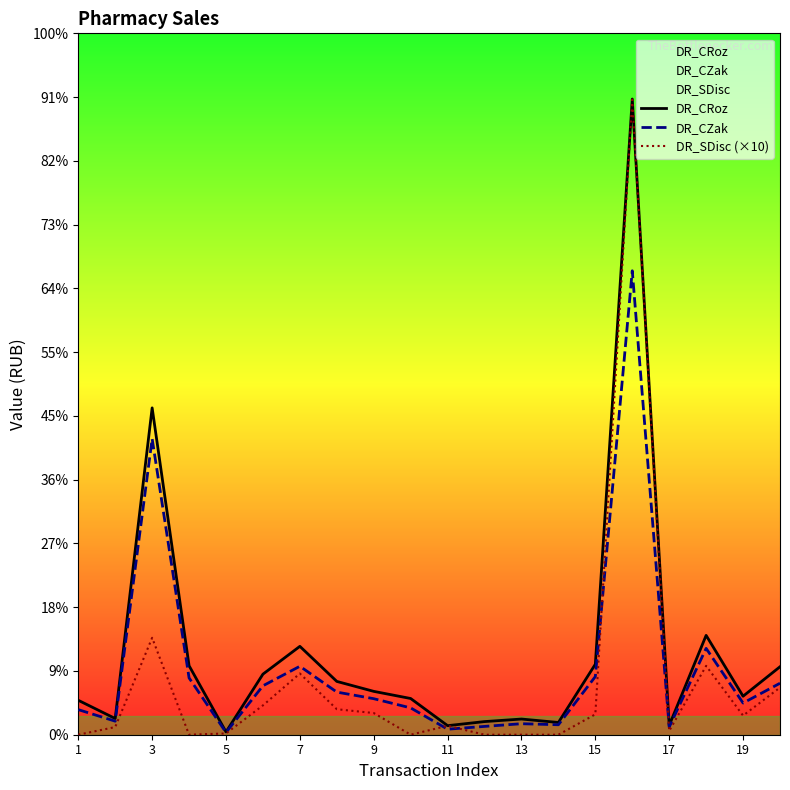

What is the total value across all series at 9?

792.5